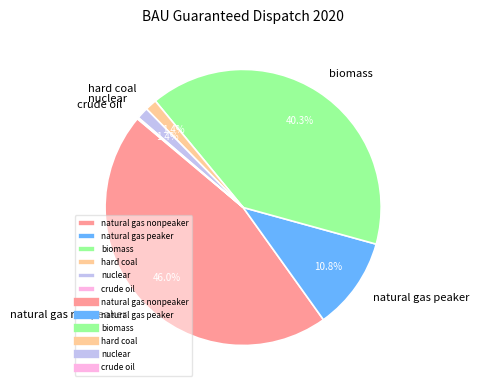

Between biomass and hard coal, which is larger?

biomass